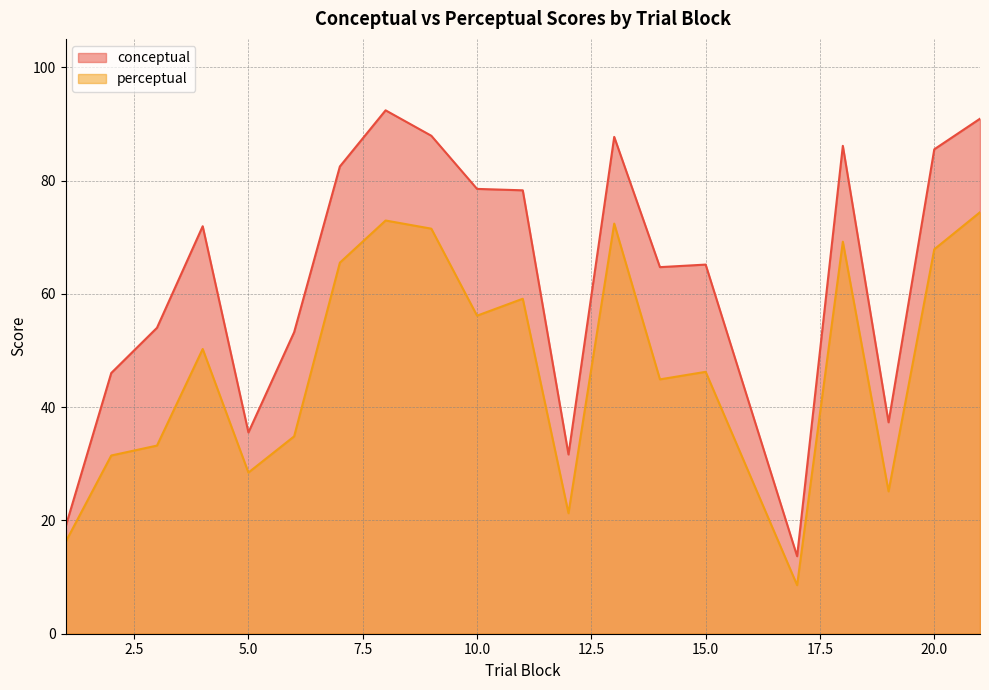

What value does the perceptual series have at 4?

50.3